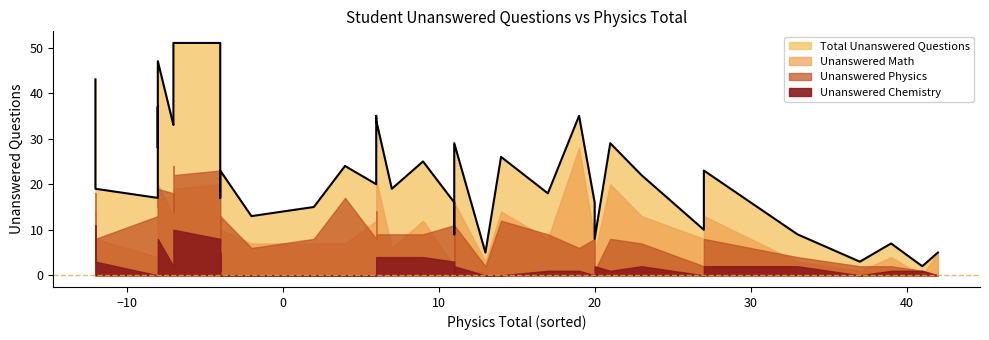

Which series has the largest range (max minus min)?

Total Unanswered Questions